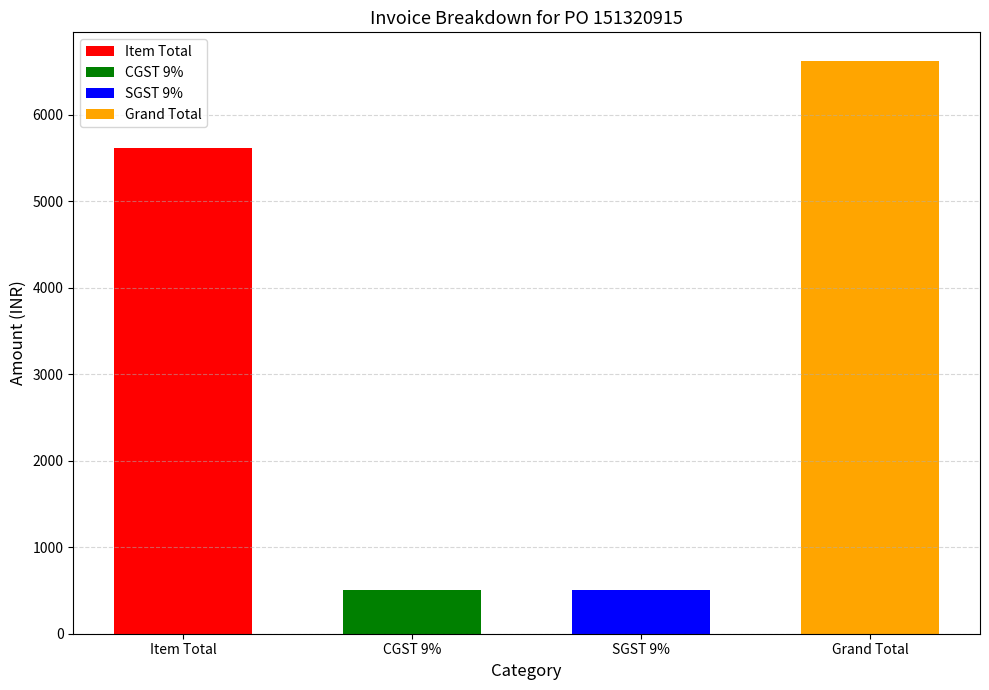

List the labels in order of value, smallest first.

CGST 9%, SGST 9%, Item Total, Grand Total